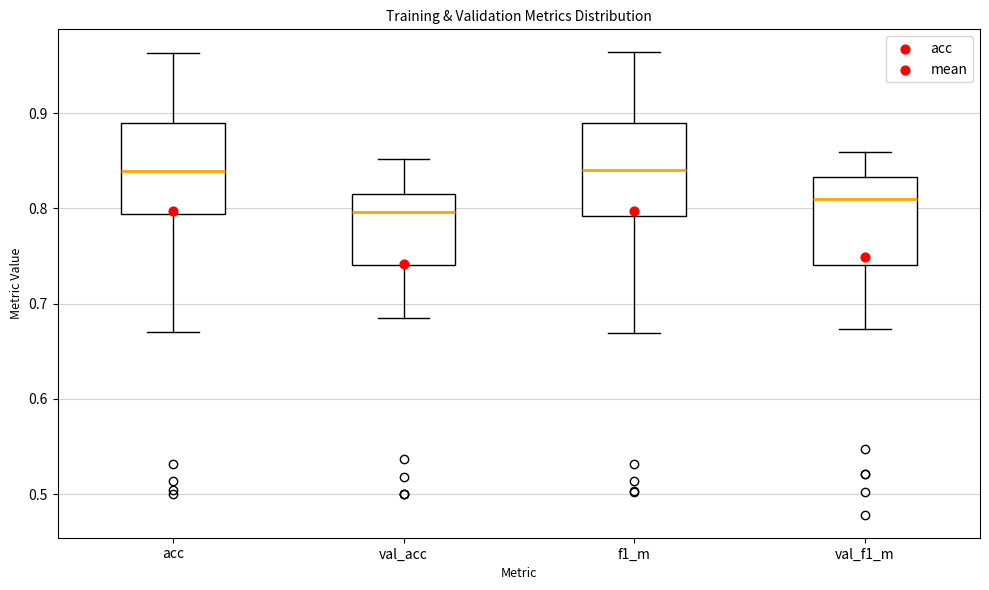

Where does the median line of the box for val_acc sit on the y-axis? The values are not printed on the chart, so give them approximately, as read against the axis.

0.80